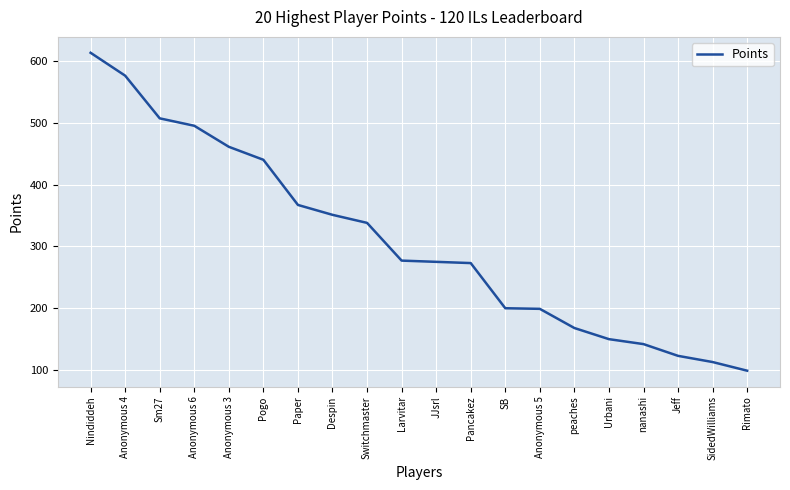

True or false: the data shows 434 at Pancakez.

False